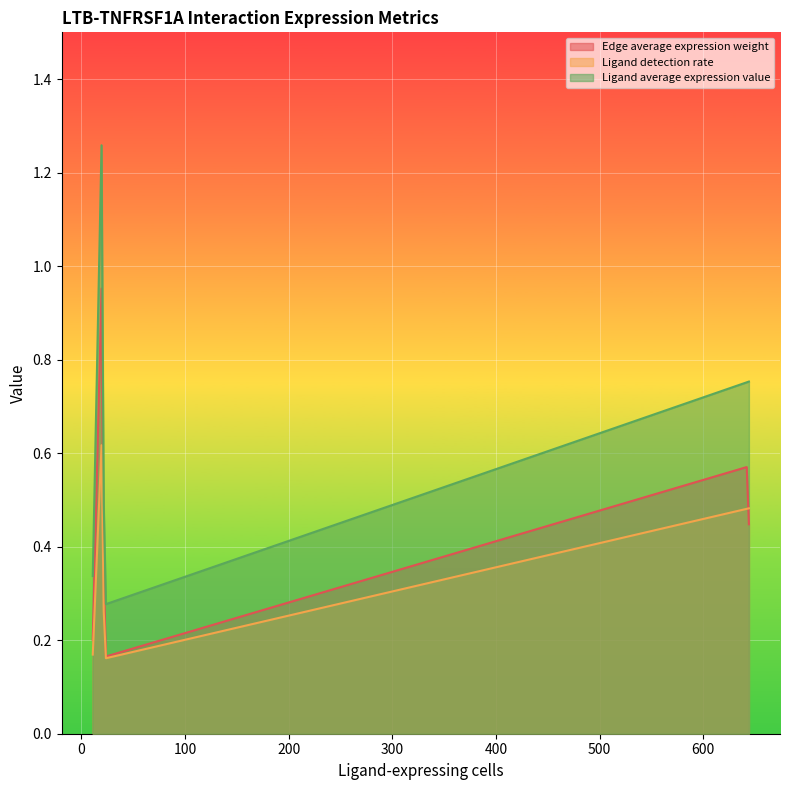

Rank the series at 22 from highest to lowest value.

Ligand average expression value, Edge average expression weight, Ligand detection rate